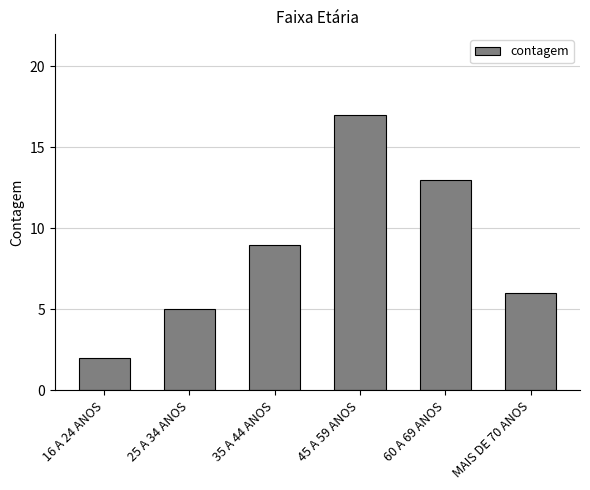

Reading left to right, transcribe all the data shown in this chart.

2	5	9	17	13	6